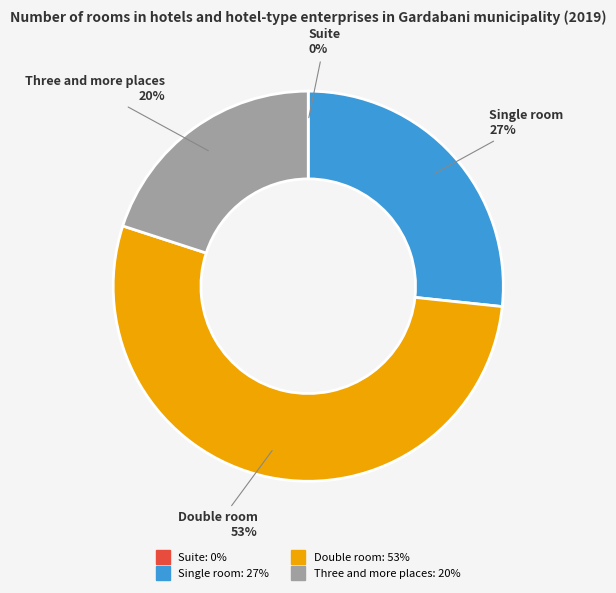

To the nearest percent, what is the average slice percentage?

25%